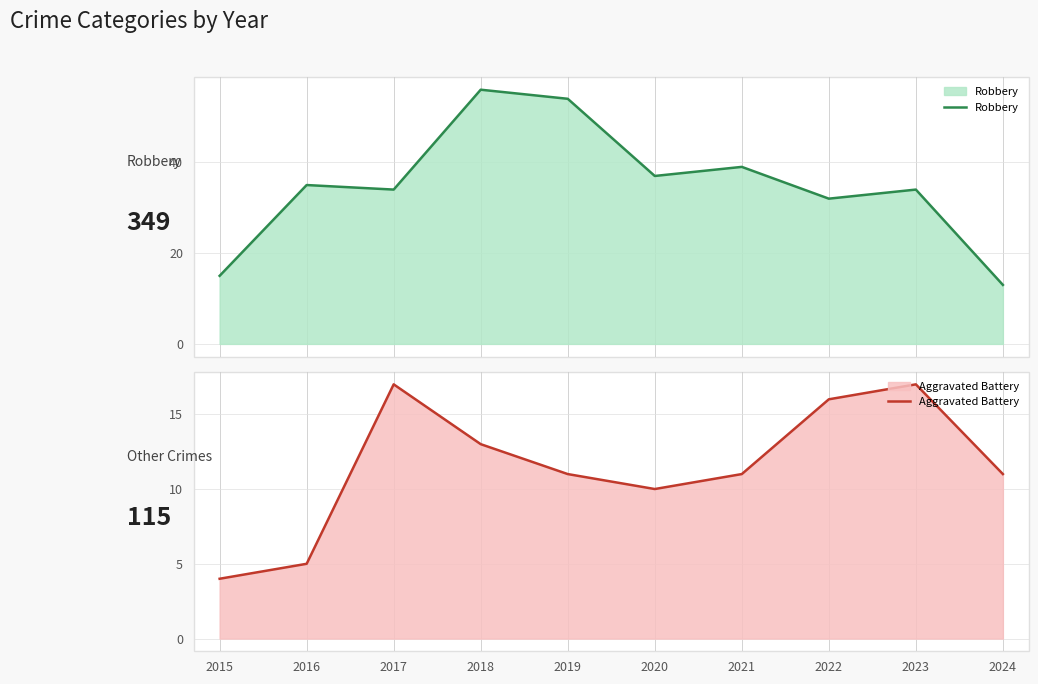

Where is Robbery nearest to the value 34?

2017